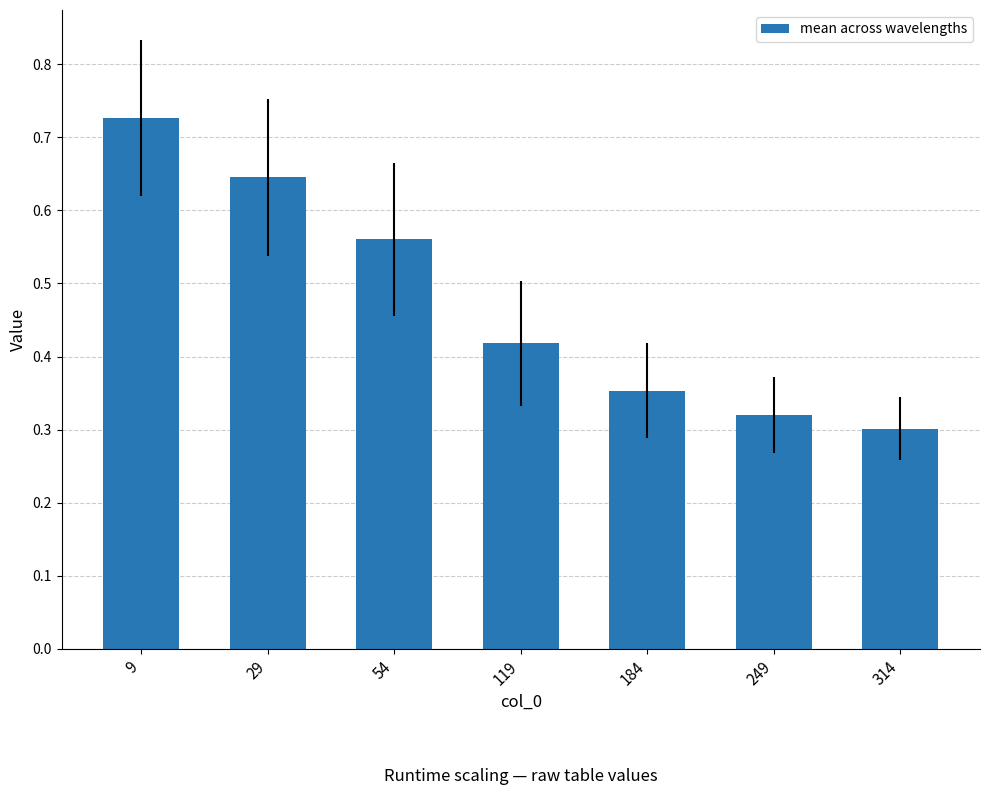

What is the average value?

0.5